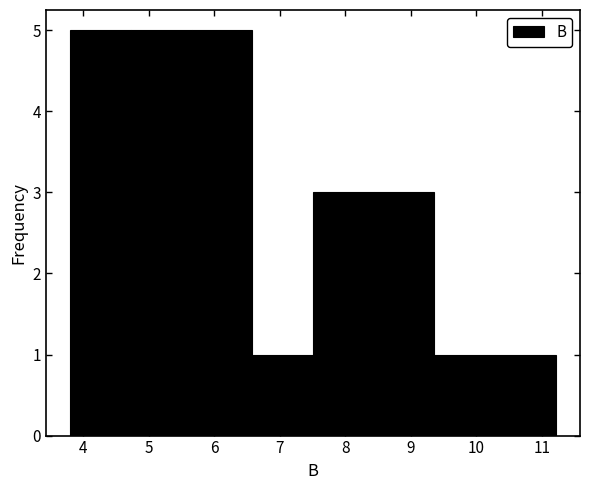

What is the height of the bar covering 9.4 to 10.3 on the x-axis? Neither the bar edges nor the heights are printed on the chart, so give them approximately, as read against the axes.

1